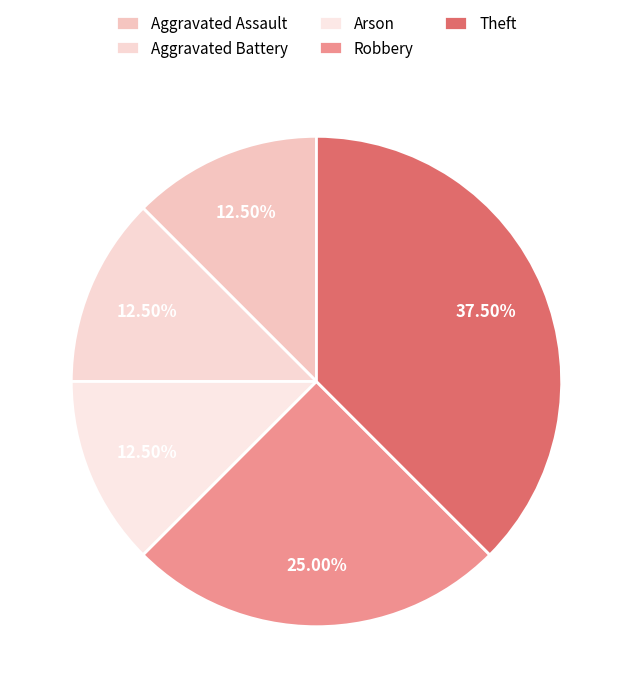

What percentage is the Aggravated Assault slice, to the nearest percent?

12%